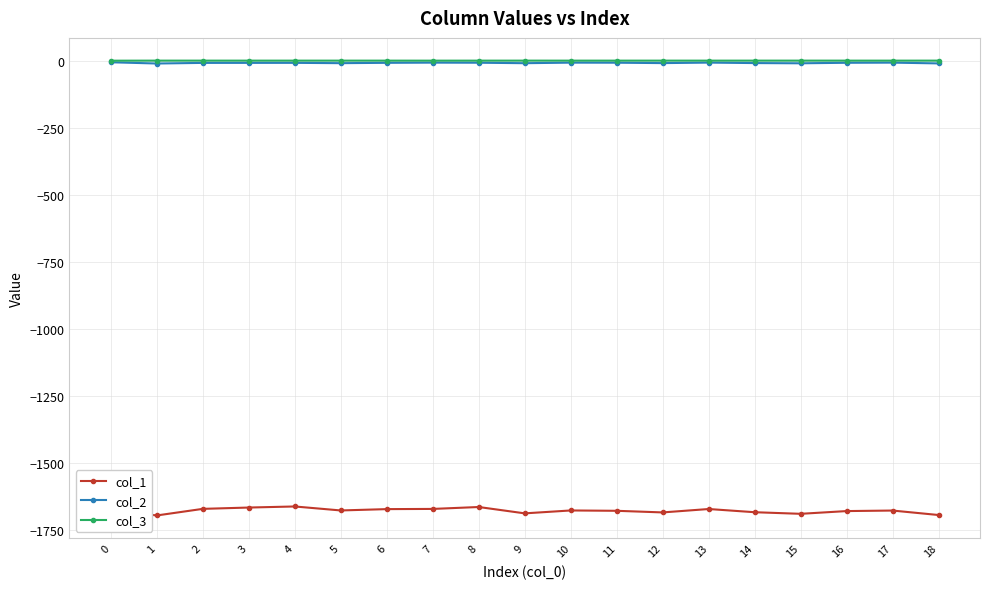

How many lines are shown in the chart?

3